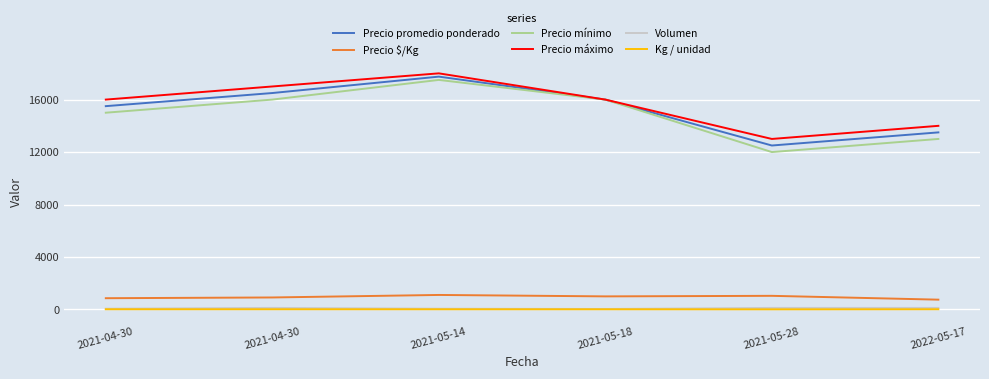

How many lines are shown in the chart?

6